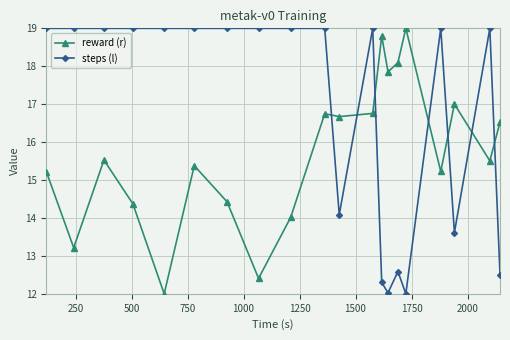

What is the minimum value shown in the chart?

12.0